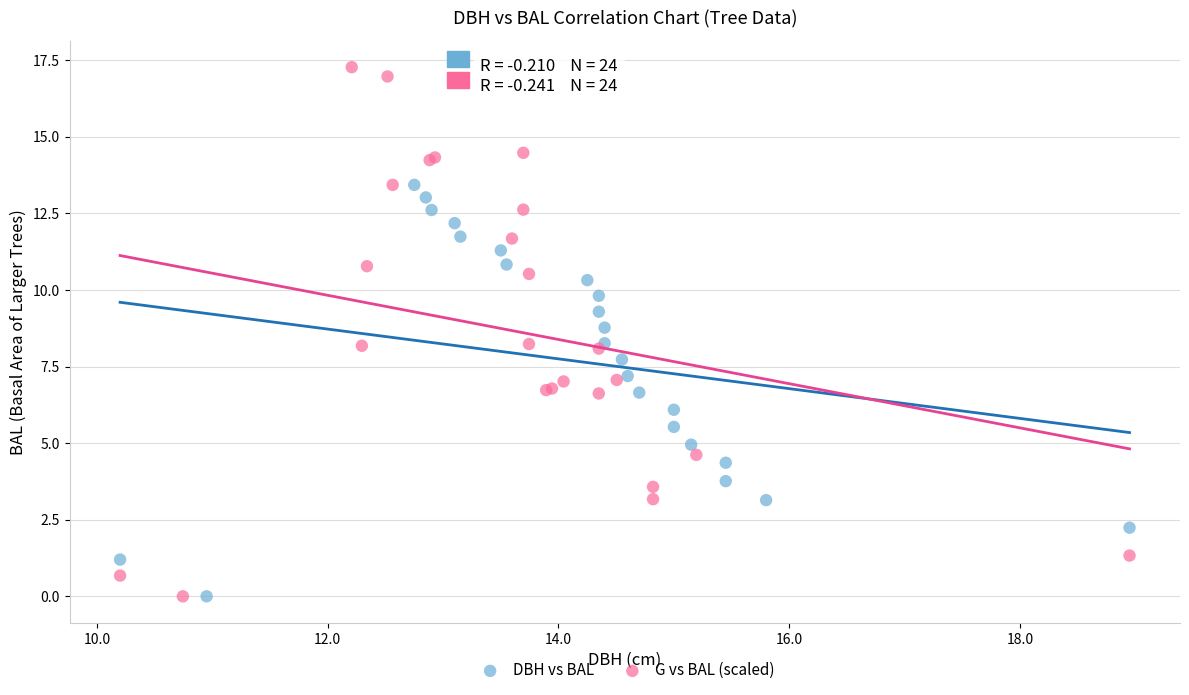

Which series has the widest spread of Y values?

G vs BAL (scaled)